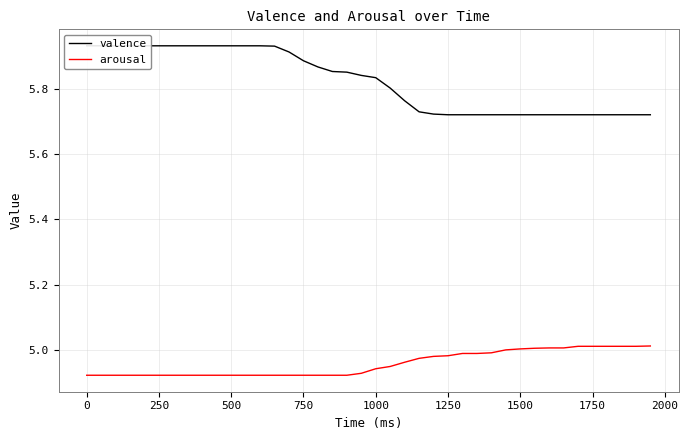

The valence series shows 9.1 at 1250. True or false?

False